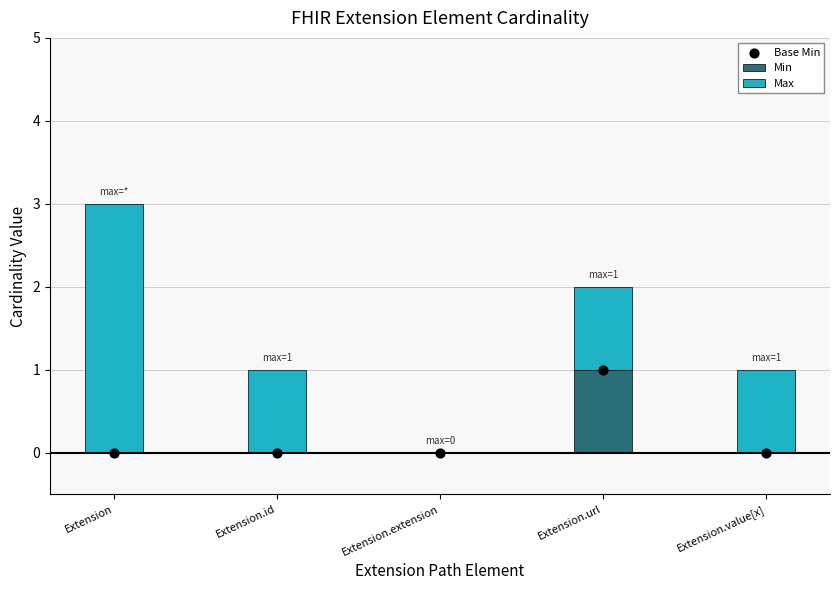

Is the value of Min at Extension.value[x] greater than the value of Base Min at Extension.extension?

No